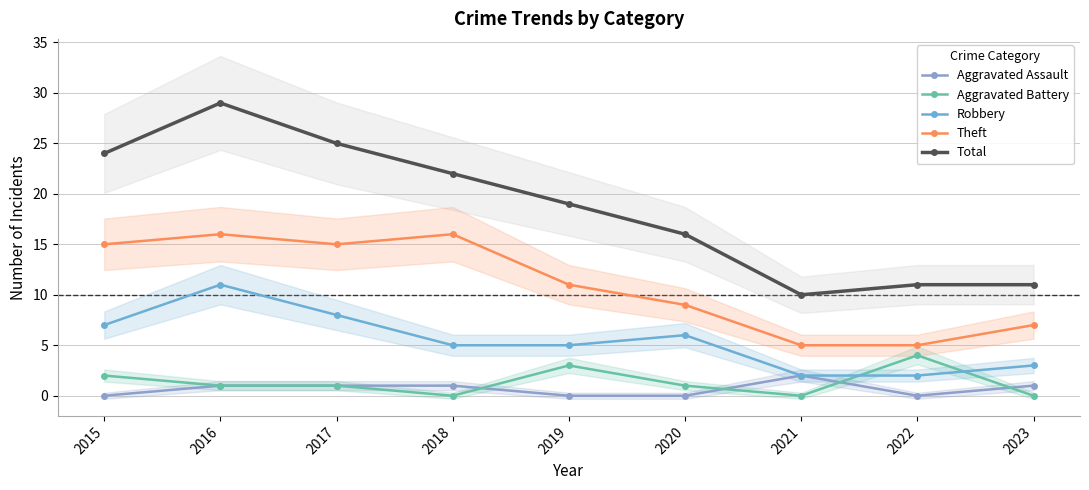

What is the total value across all series at 2019?

38